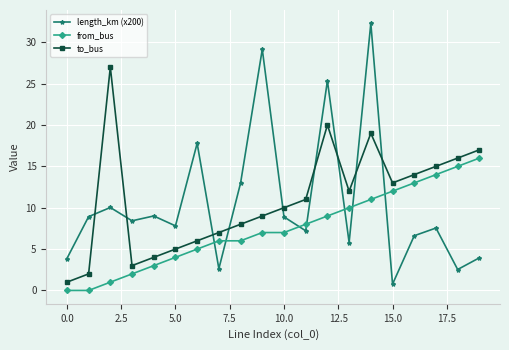

True or false: to_bus and from_bus intersect in this chart.

False